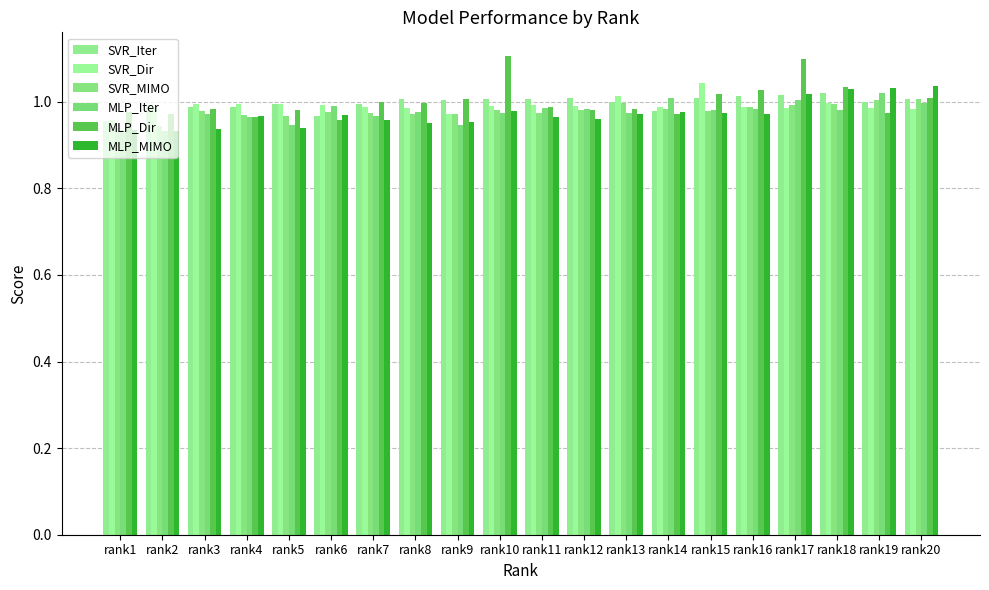

Between rank7 and rank20, which series saw the biggest shift?

MLP_MIMO